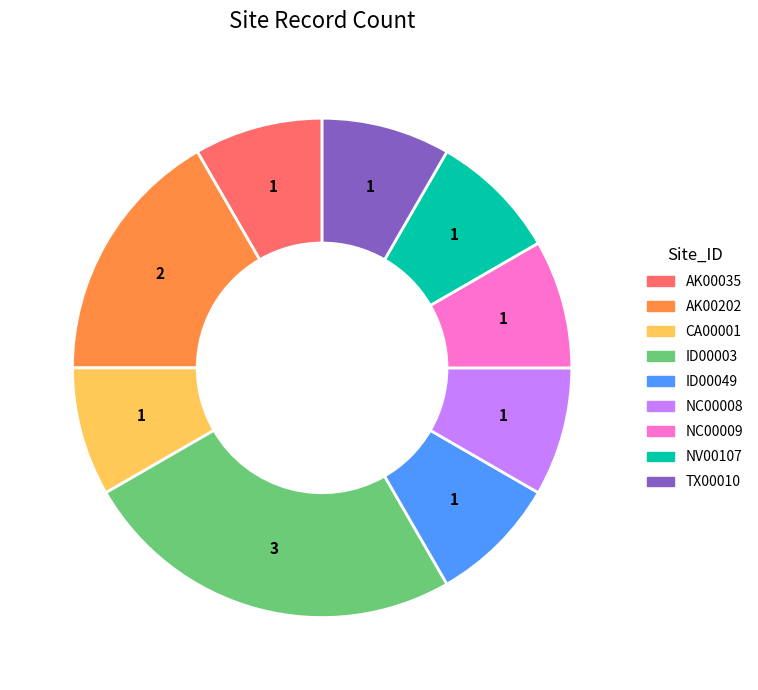

Is ID00049 the majority of the pie?

No